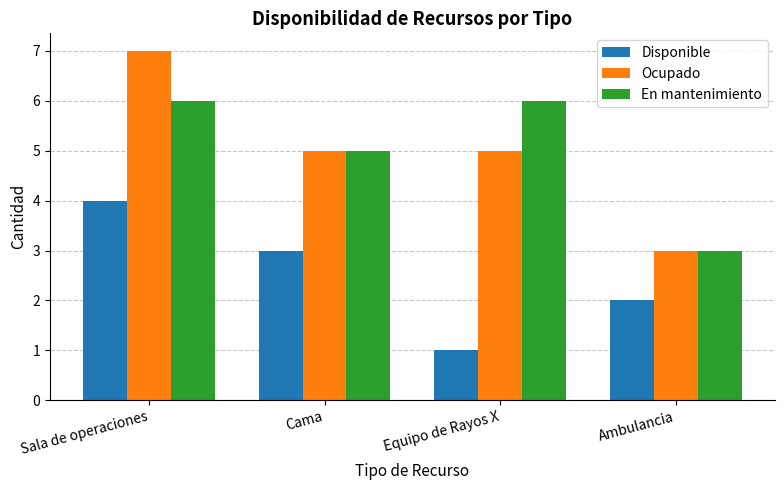

At how many categories does at least one series exceed 1?

4